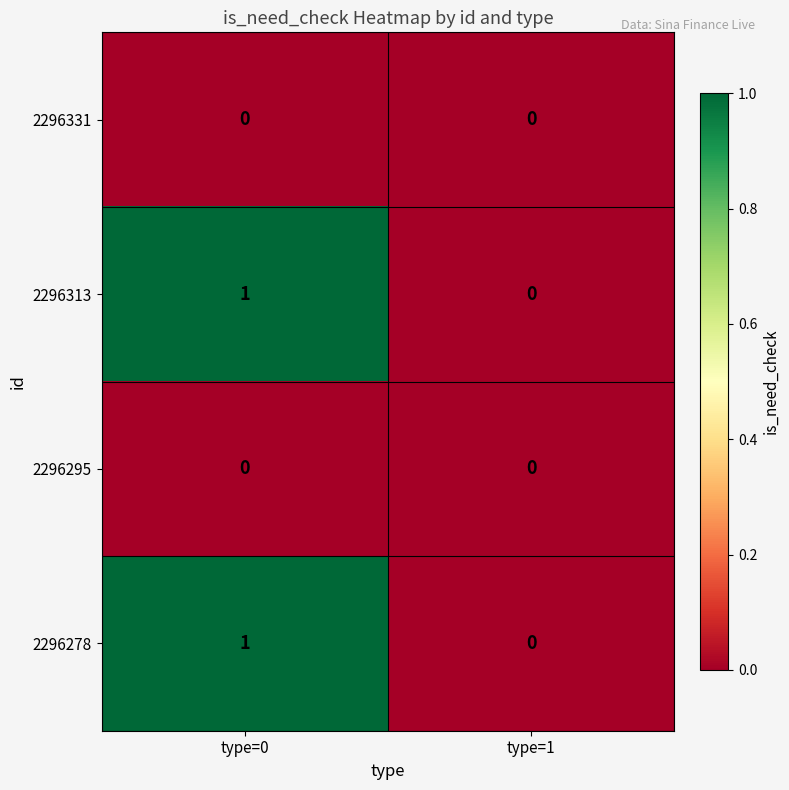

The value of 2296278 at type=1 is 0. True or false?

True